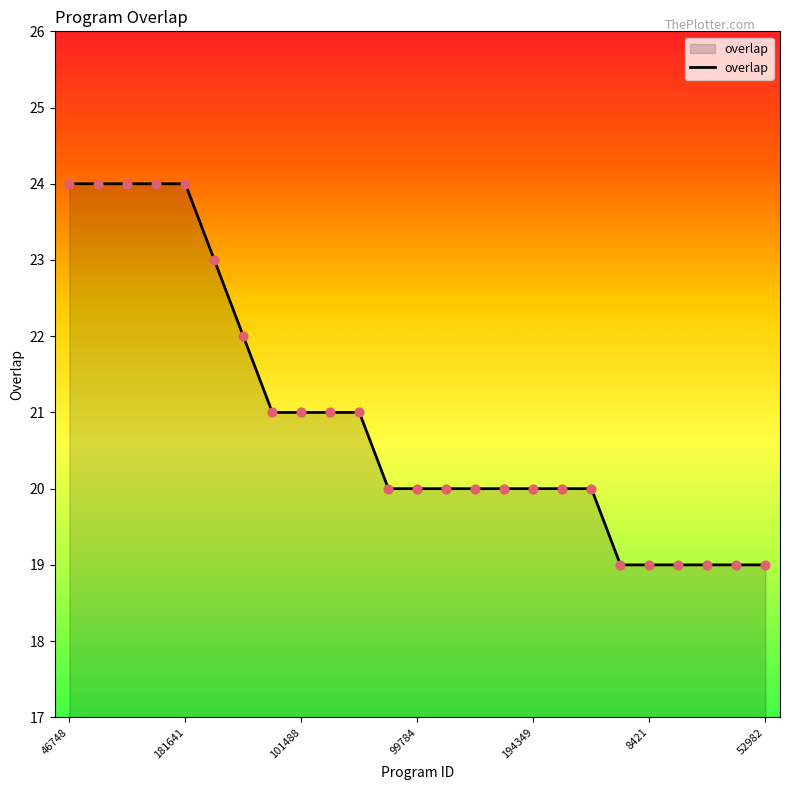

What is the difference between the maximum and minimum values?

5